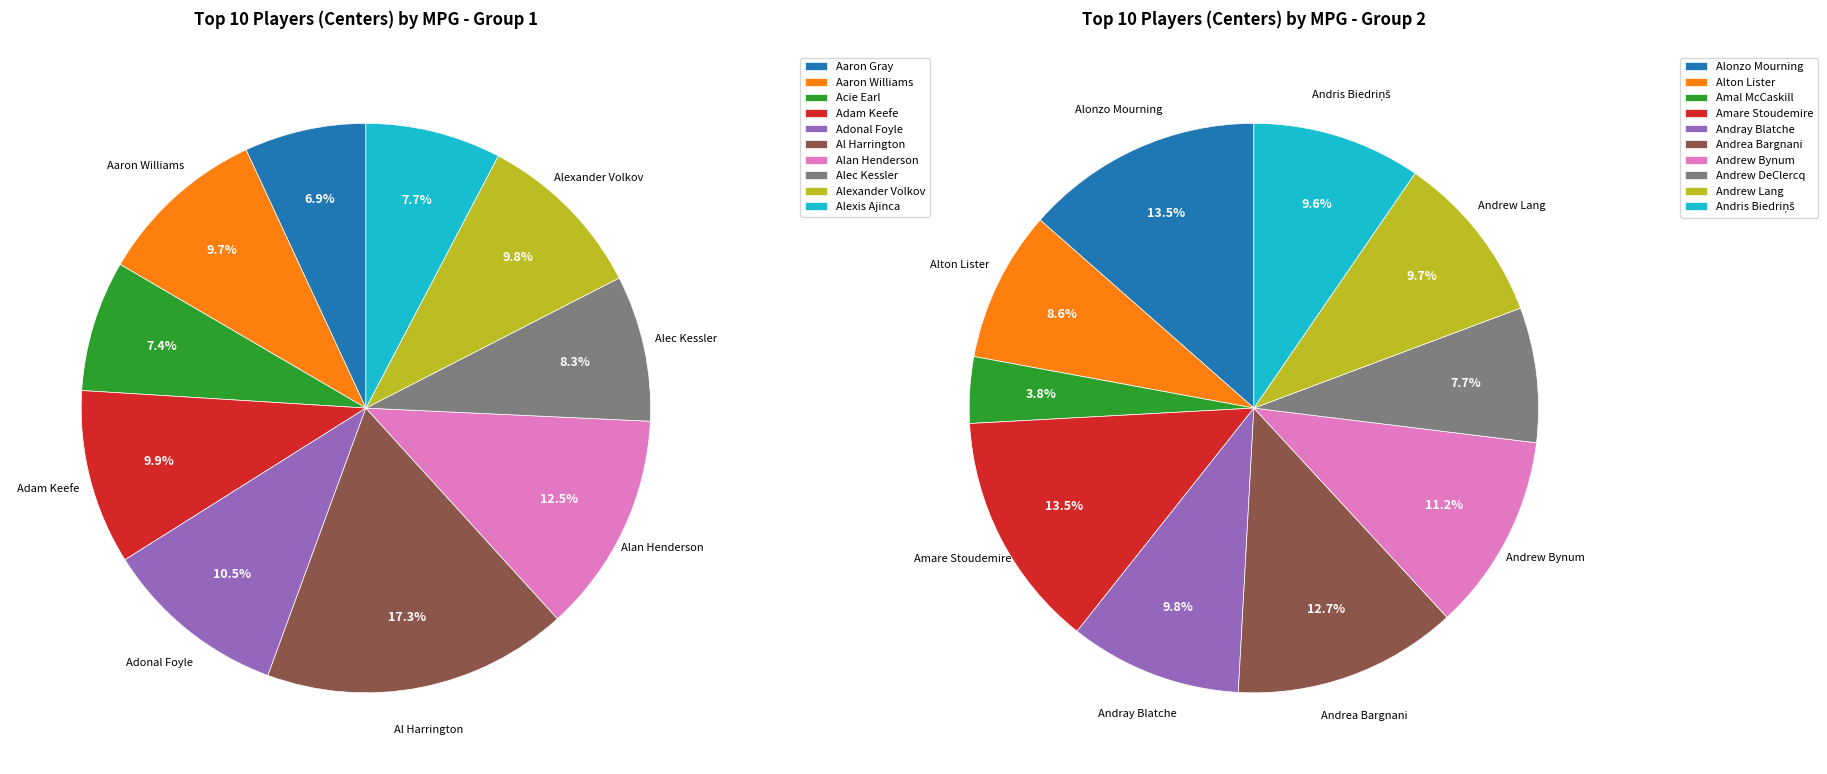

How many slices are in this pie chart?

10